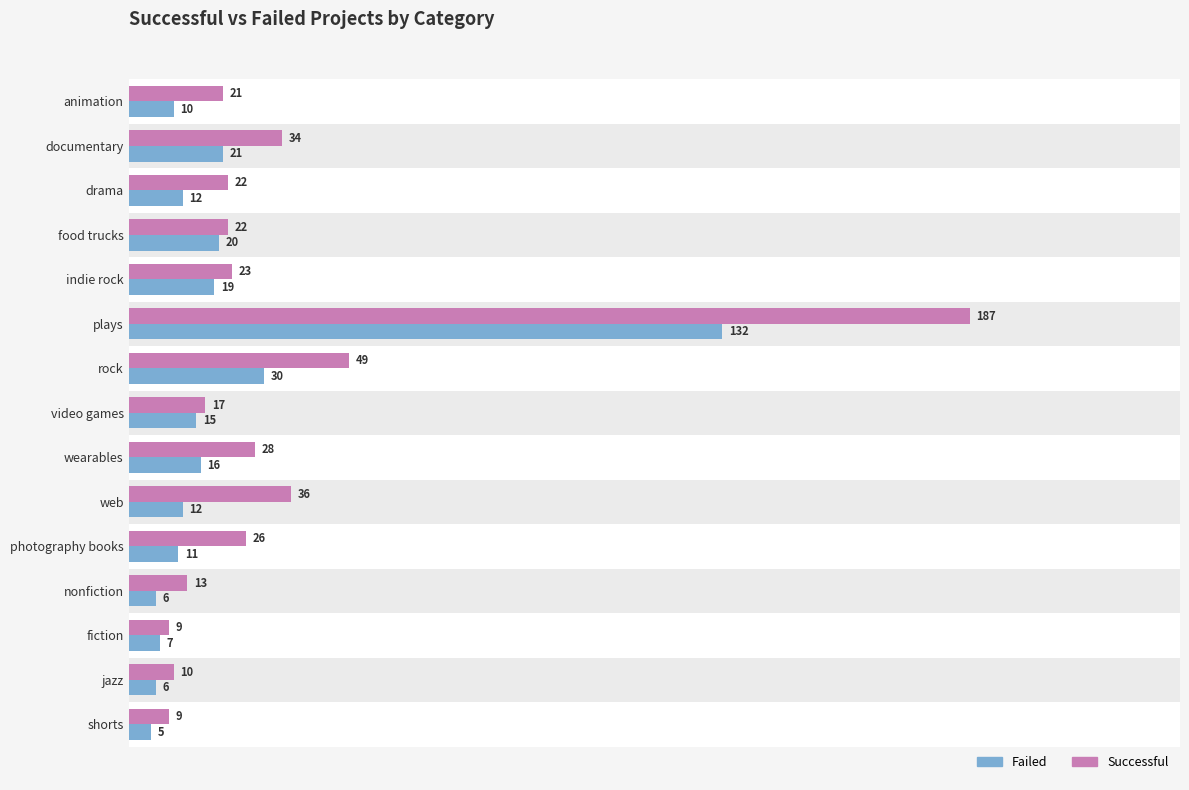

How many groups of bars are there?

15